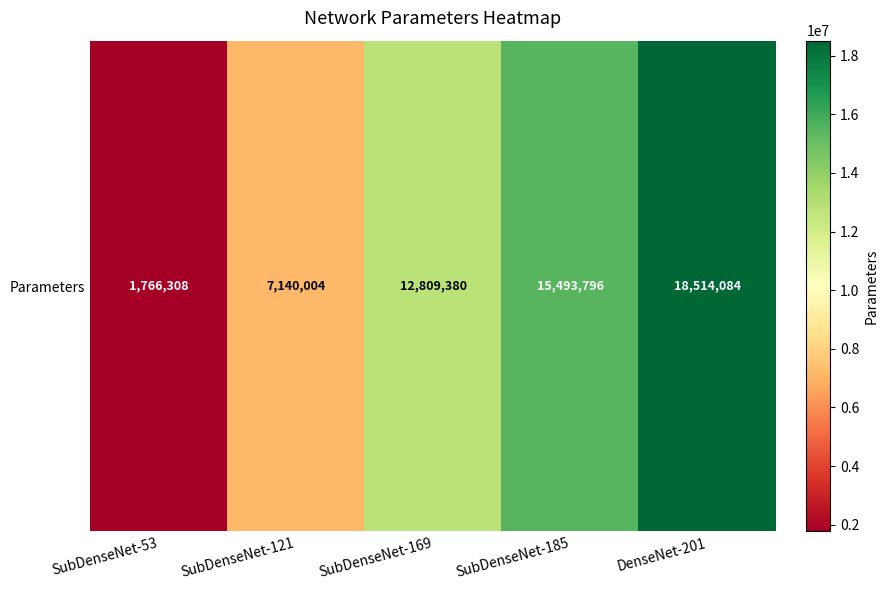

How many series are shown in this chart?

1